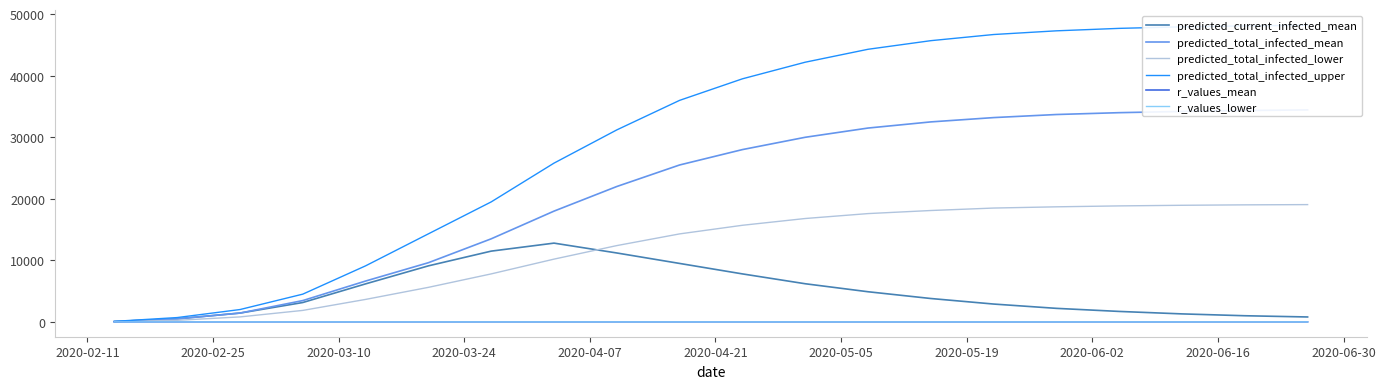

True or false: predicted_total_infected_lower and r_values_mean cross at least once.

False